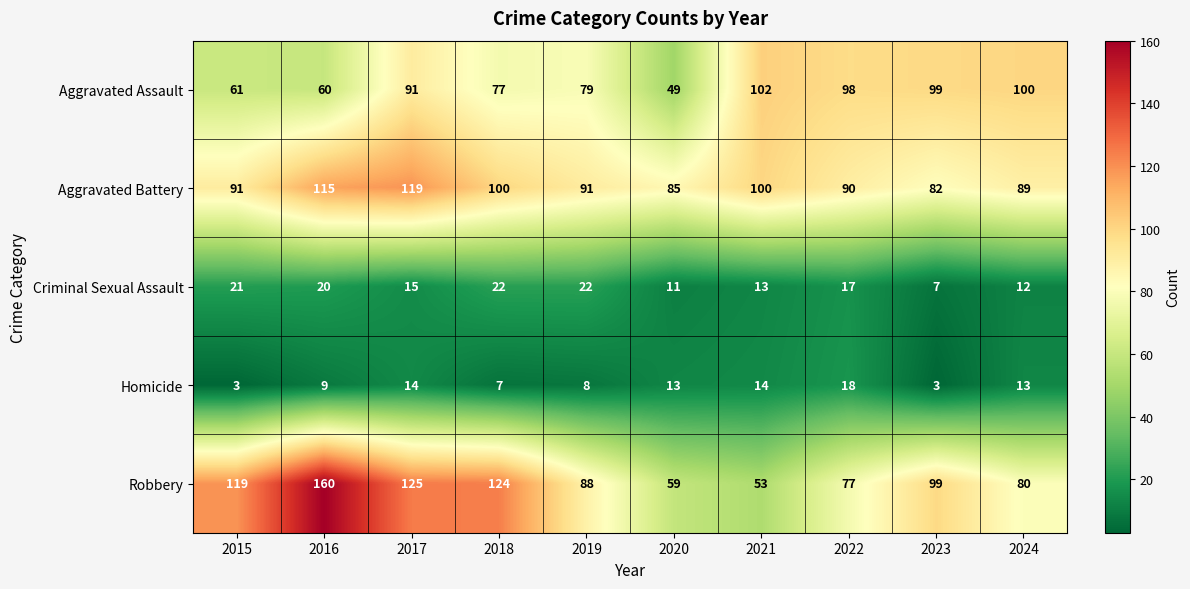

What is the spread (max minus min) of values at 2020?

74